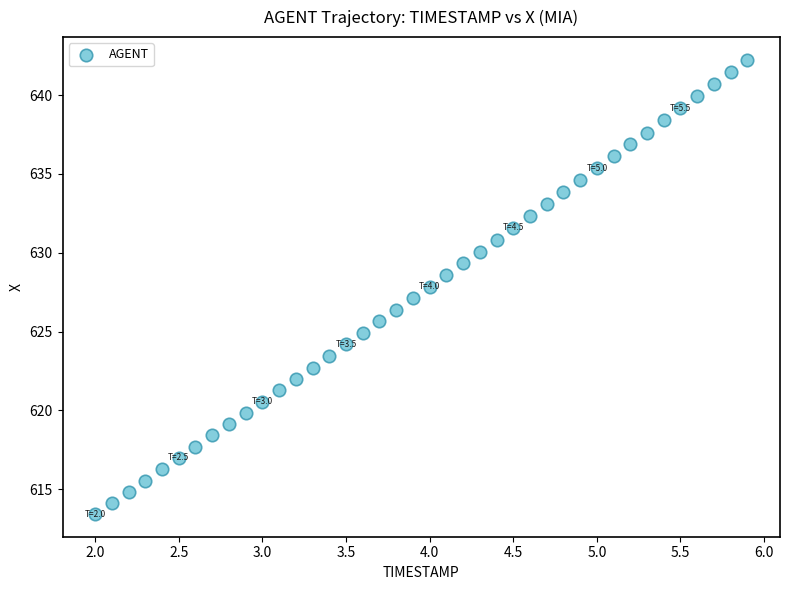

What is the range of Y values (max minus min)?

28.8